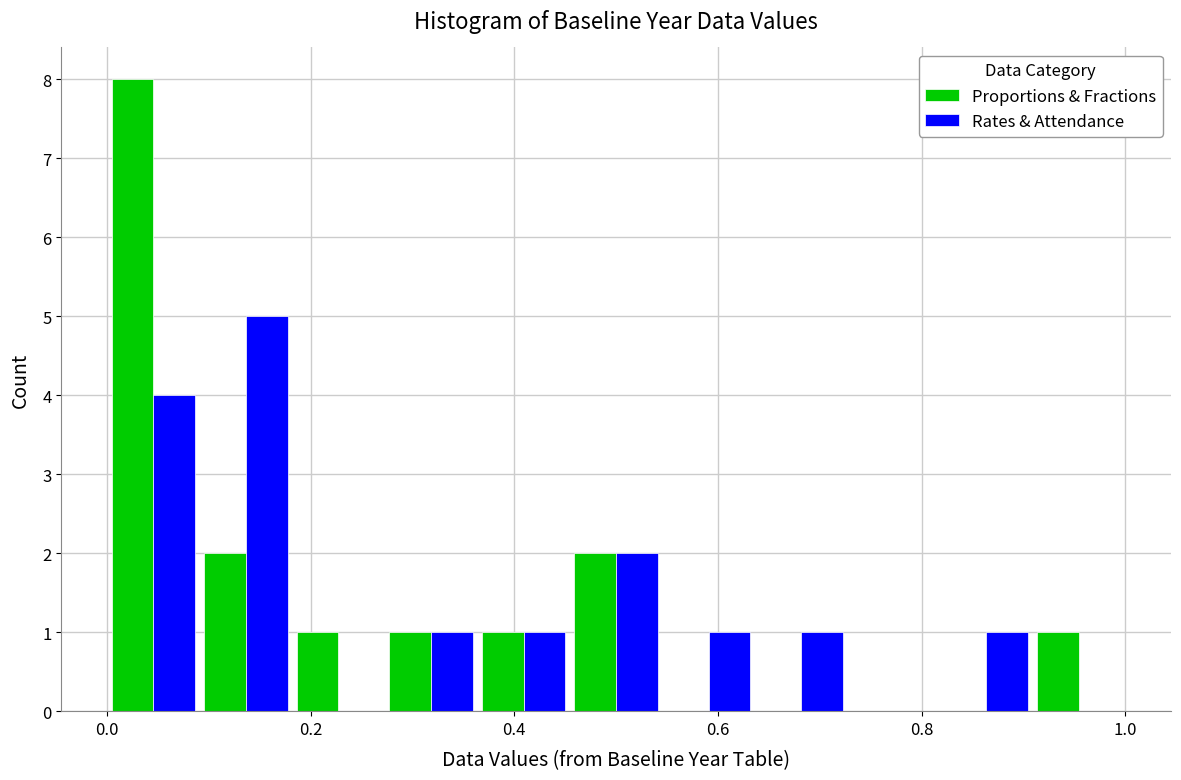

Reading left to right, list every range on the x-axis with the height of the bar of each series over it. Neither the bar edges nor the heights are printed on the chart, so give them approximately, as read against the axes.

0.00 to 0.10: Proportions & Fractions=8	Rates & Attendance=4
0.10 to 0.18: Proportions & Fractions=2	Rates & Attendance=5
0.18 to 0.28: Proportions & Fractions=1	Rates & Attendance=0
0.28 to 0.36: Proportions & Fractions=1	Rates & Attendance=1
0.36 to 0.46: Proportions & Fractions=1	Rates & Attendance=1
0.46 to 0.54: Proportions & Fractions=2	Rates & Attendance=2
0.54 to 0.64: Proportions & Fractions=0	Rates & Attendance=1
0.64 to 0.72: Proportions & Fractions=0	Rates & Attendance=1
0.72 to 0.82: Proportions & Fractions=0	Rates & Attendance=0
0.82 to 0.90: Proportions & Fractions=0	Rates & Attendance=1
0.90 to 1.00: Proportions & Fractions=1	Rates & Attendance=0